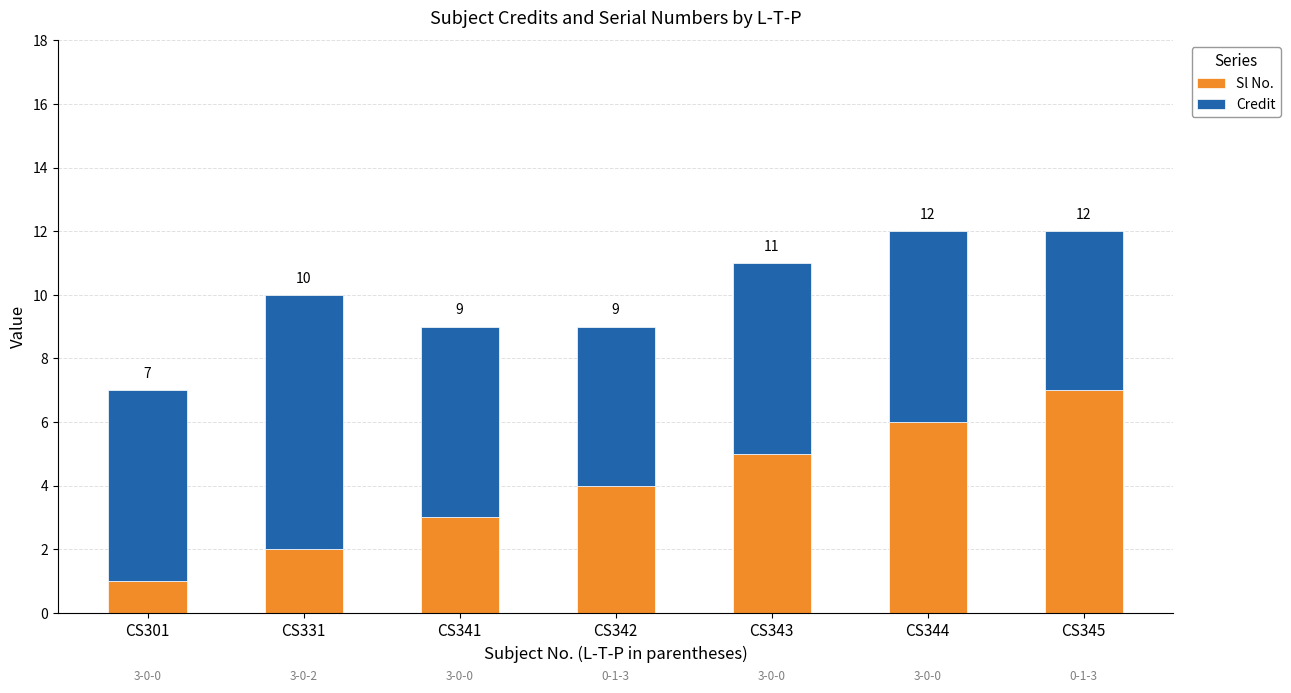

Where does the Sl No. series first go above 4?

CS343